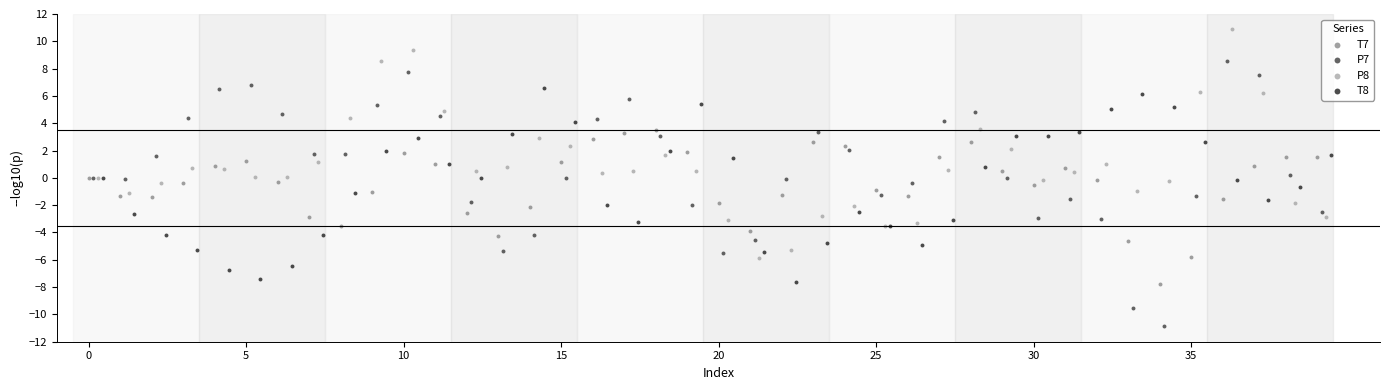

Which series contains the highest Y value?

P8